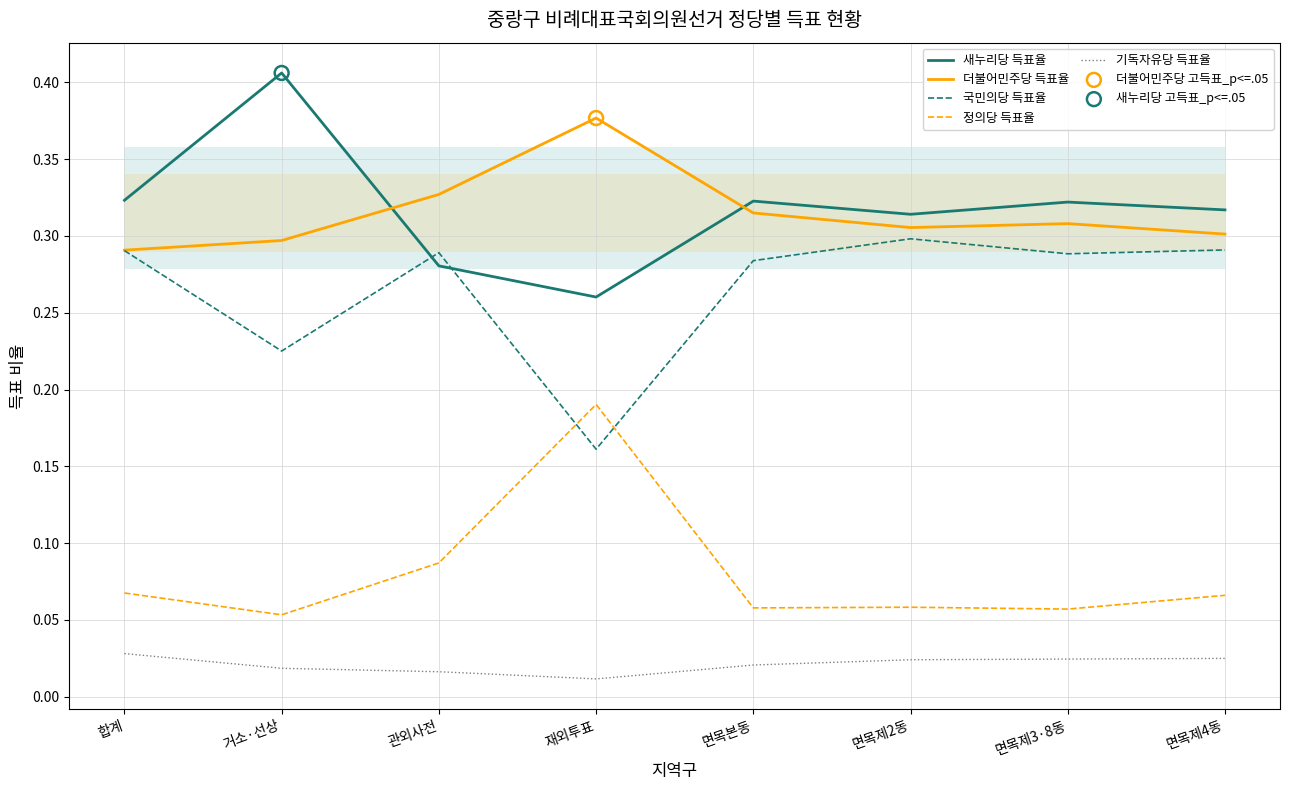

What is the total value across all series at 재외투표?

1.0